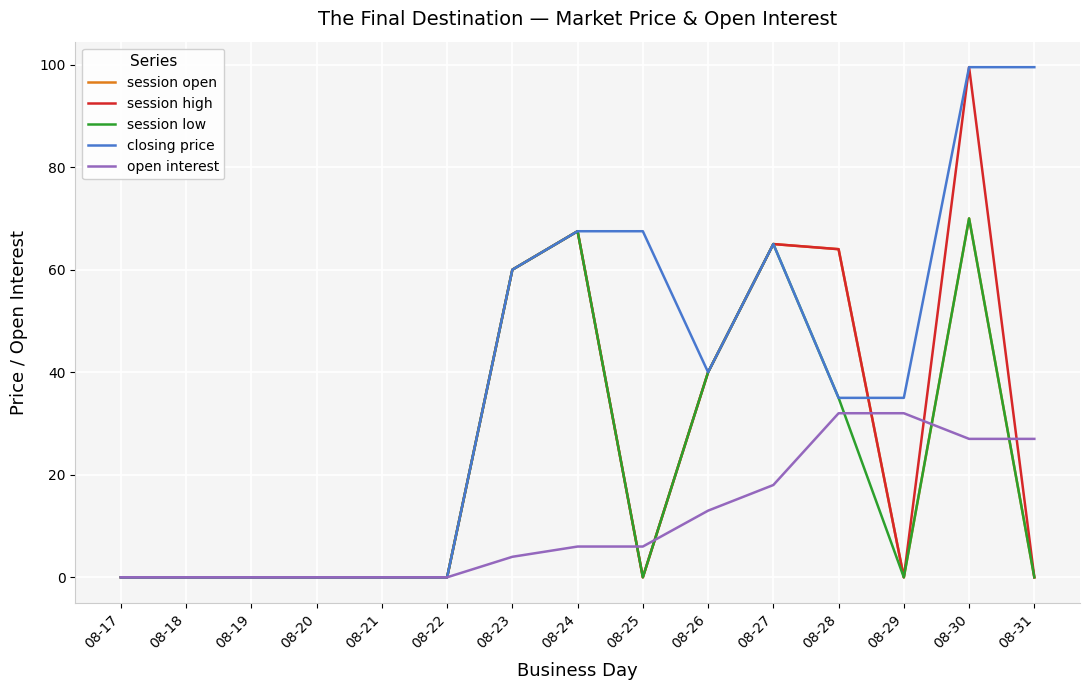

What is the maximum value for session high?

99.5